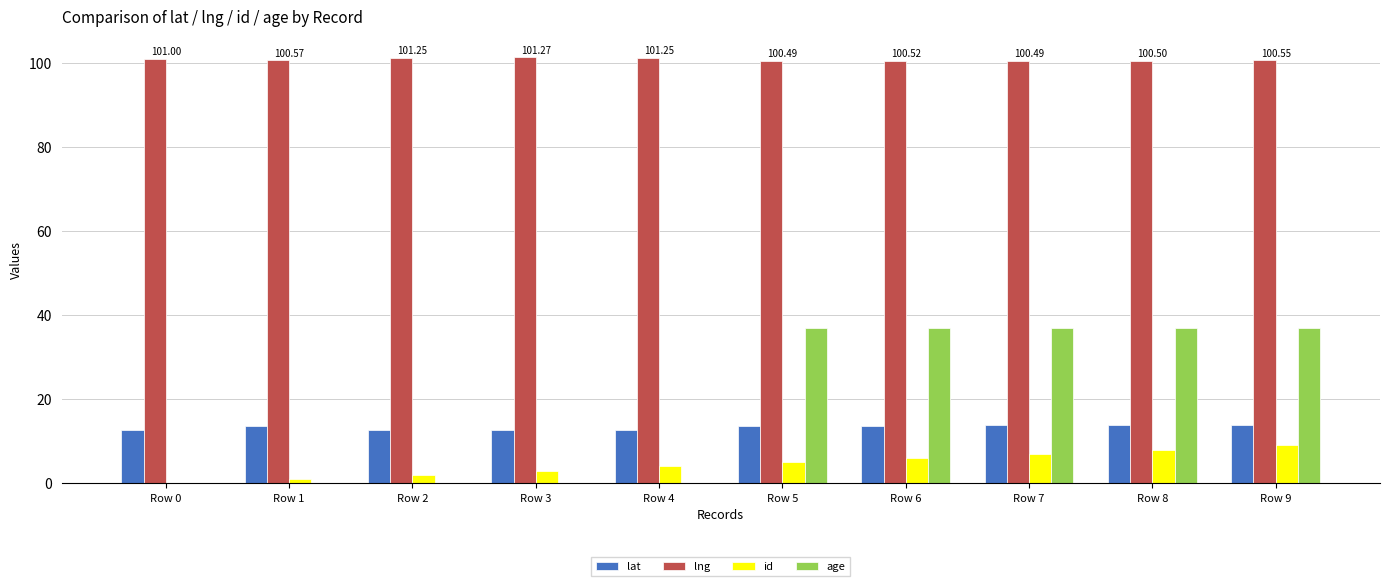

Which series has the largest total across all categories?

lng